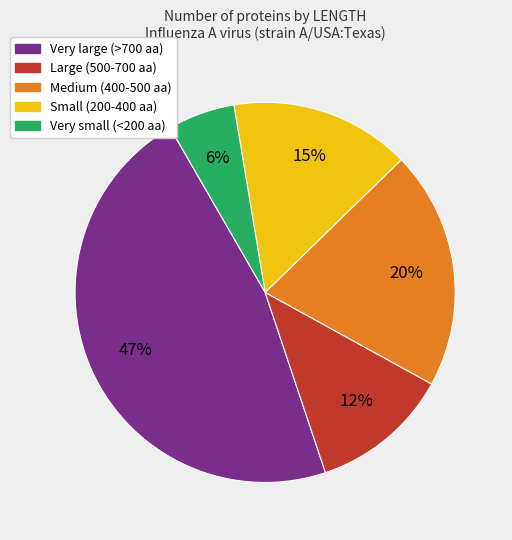

Does any single category account for the majority?

No